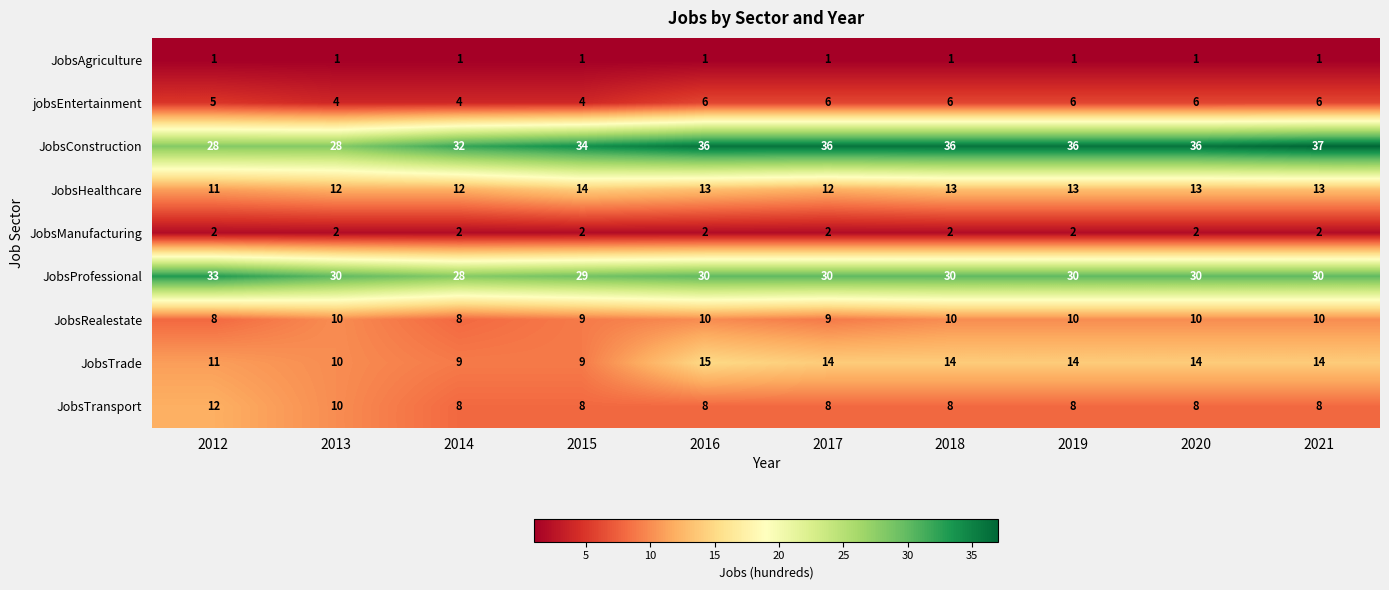

Which category has the highest value across all series?

2021